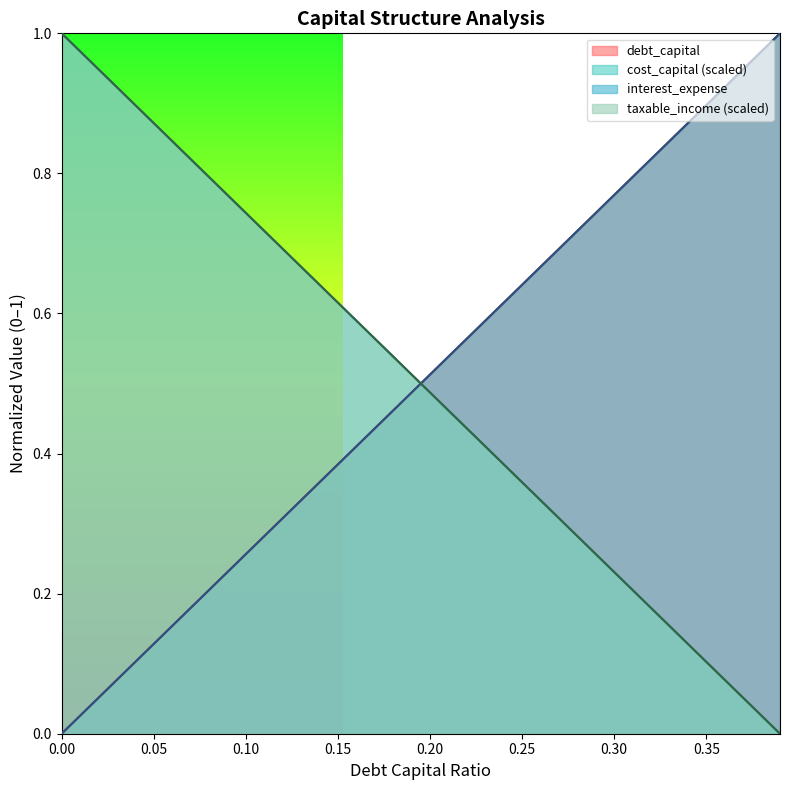

What is the difference between the maximum and minimum values in the cost_capital series?

1.0